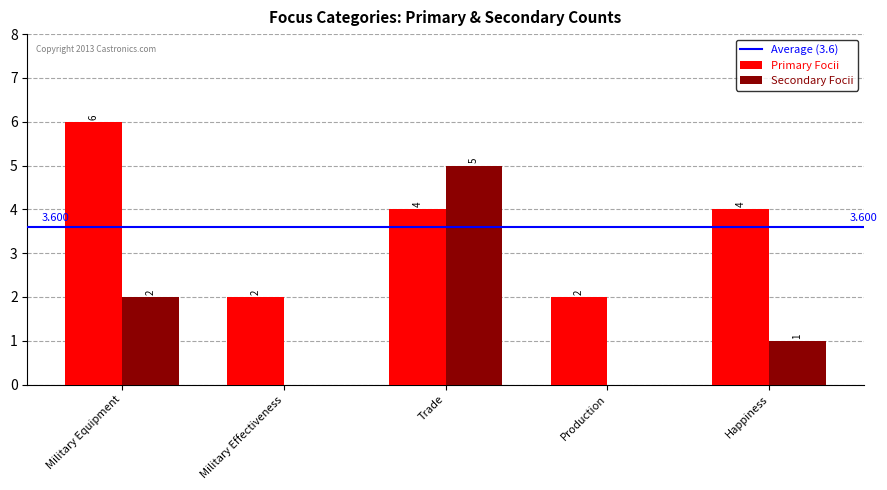

At which category is the sum across all series the highest?

Trade